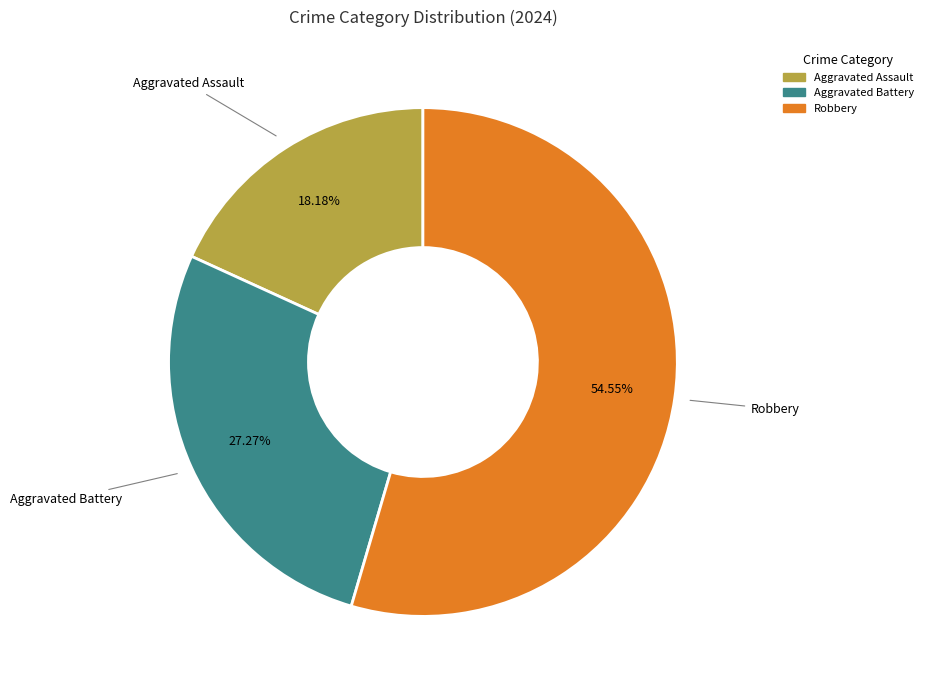

Rank the categories by value from highest to lowest.

Robbery, Aggravated Battery, Aggravated Assault